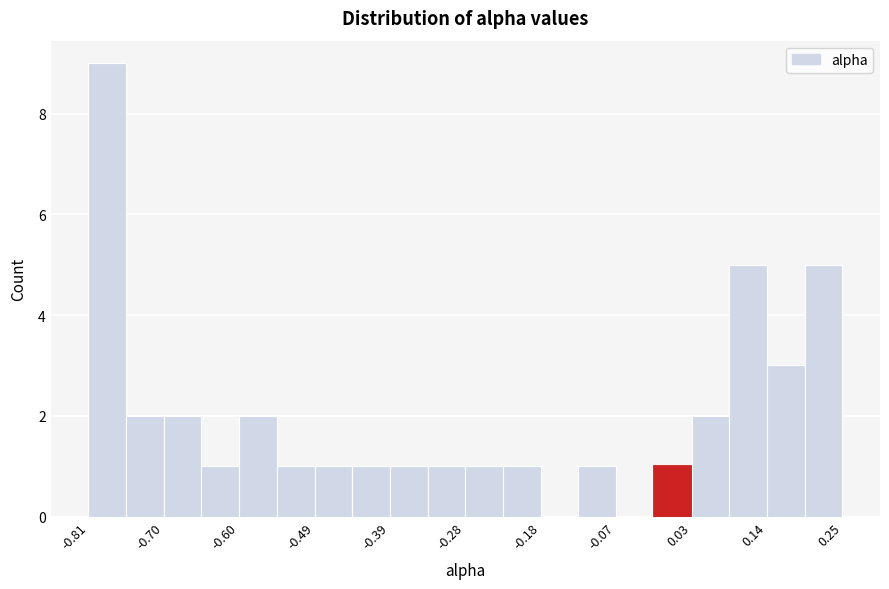

Around what value on the x-axis is the tallest bar? Give the approximate position of its centre, as read against the axis.

-0.78